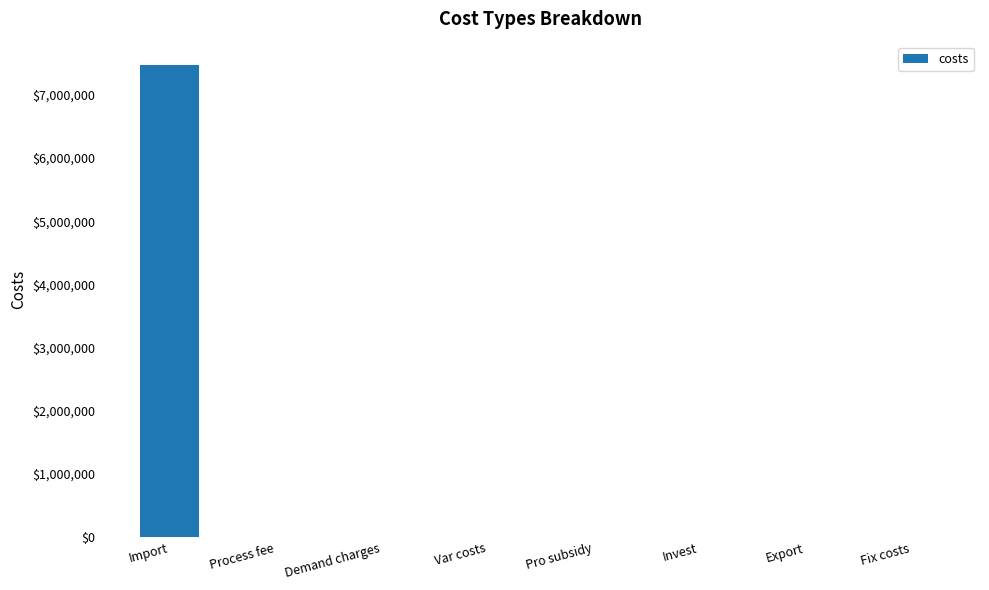

Reading left to right, extract all data points from this chart.

7468843.6	0.0	0.0	0.0	0.0	0.0	0.0	0.0